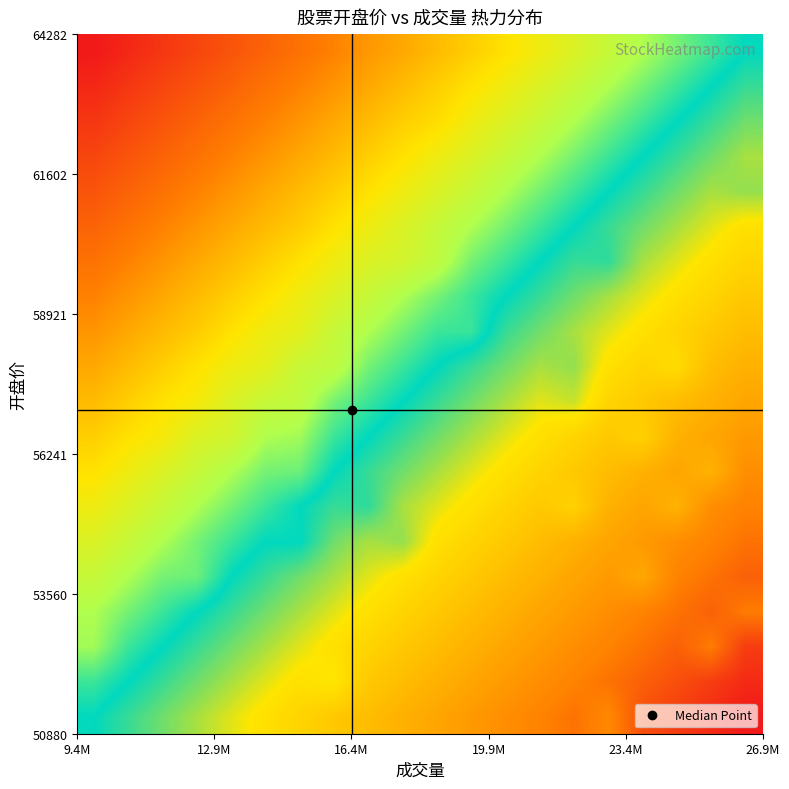

How many categories are shown in the chart?

20